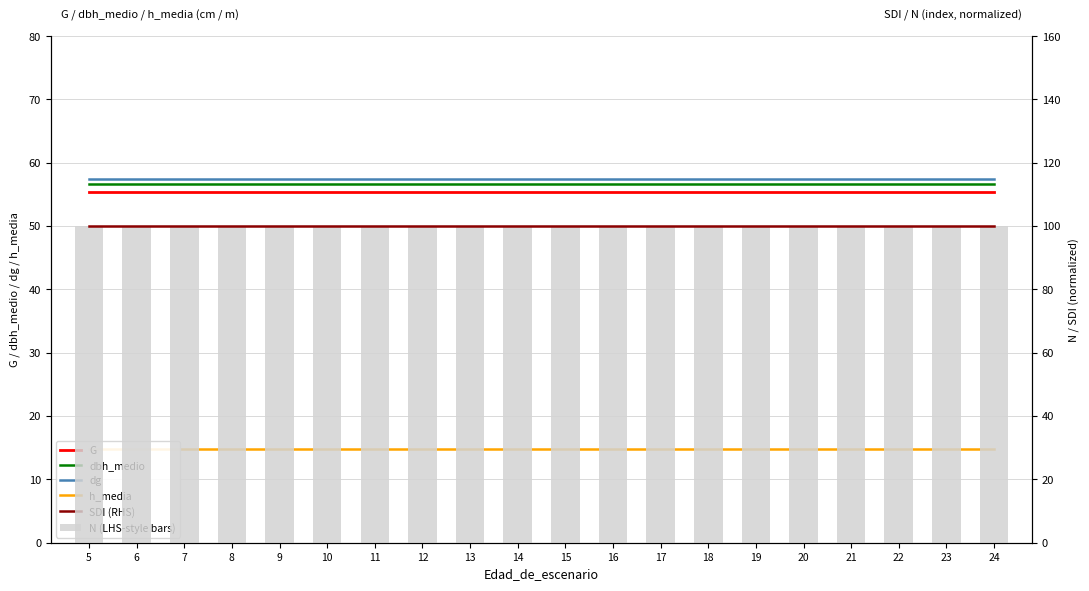

Which category has the lowest value in the dbh_medio series?

5